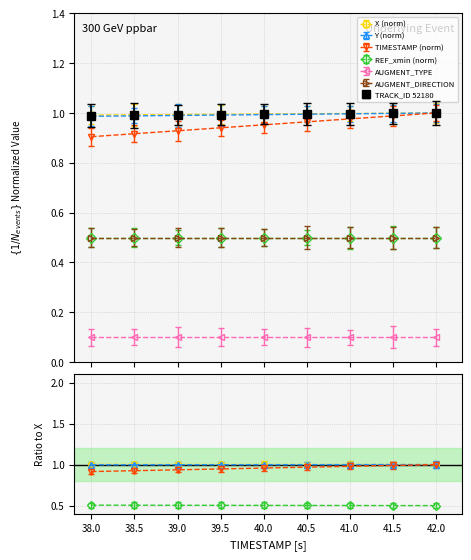

What is the sum of all X values?

9.0